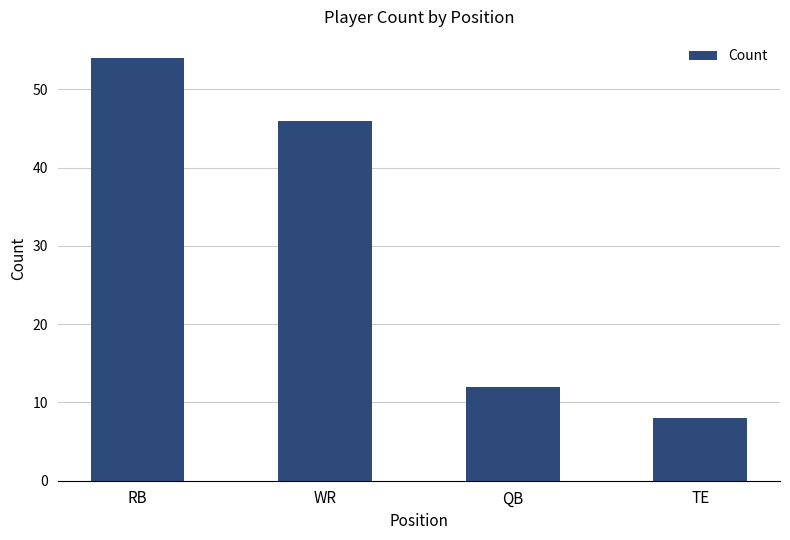

What is the difference between the maximum and minimum values?

46